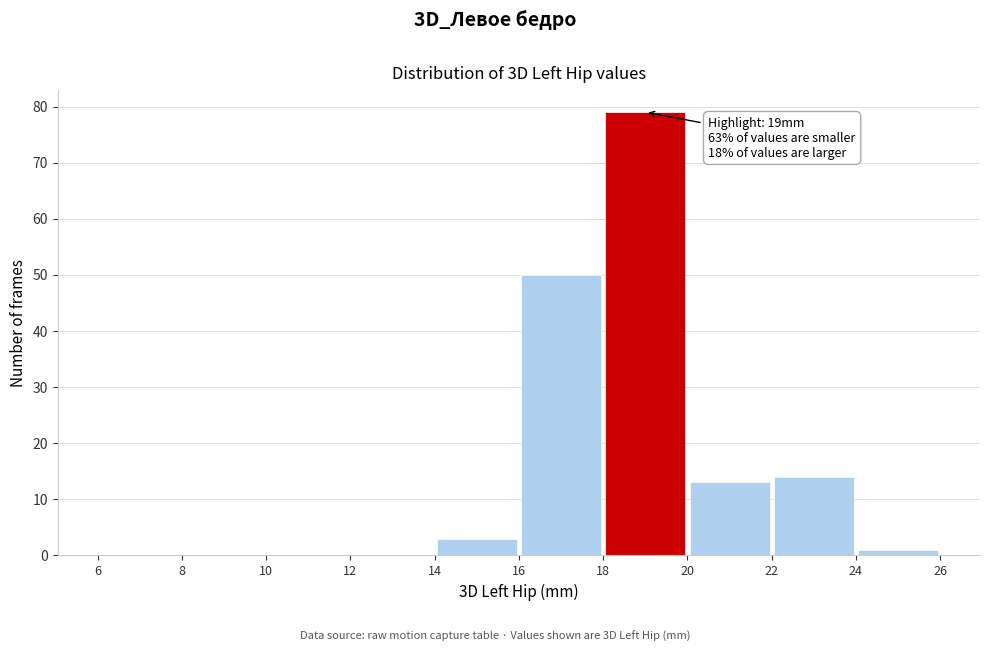

Which range on the x-axis has the tallest bar?

18 to 20